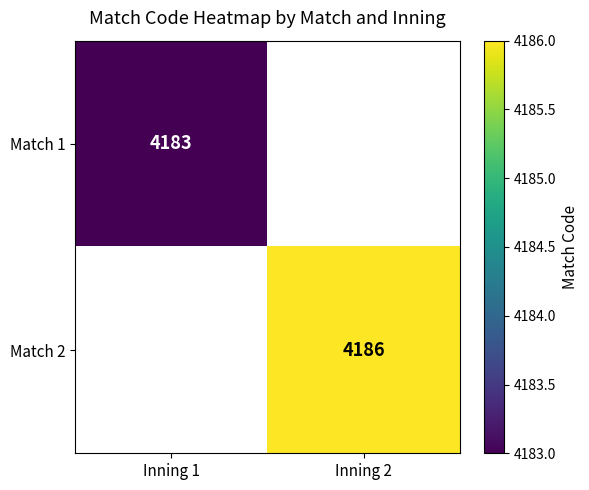

Is it true that Match 1 equals 5777 at Inning 1?

False